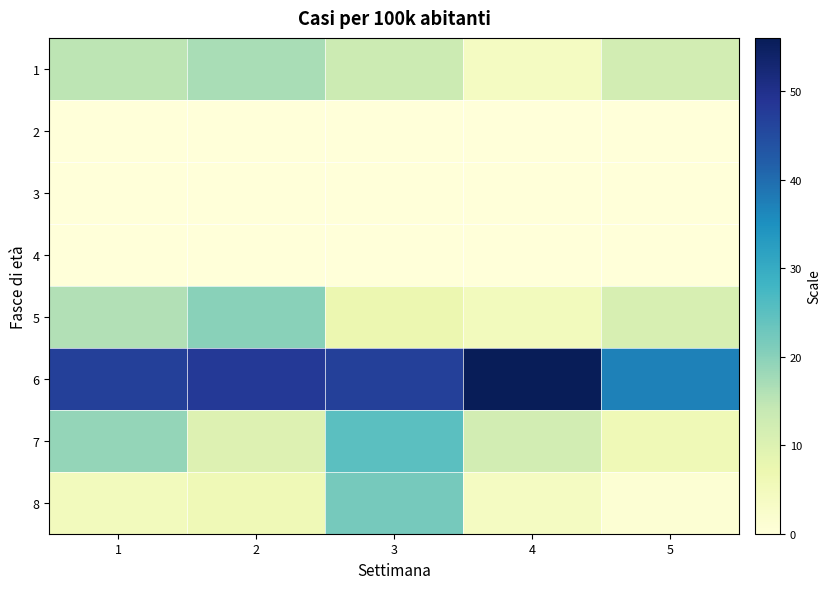

What is the total value across all series at 4?

81